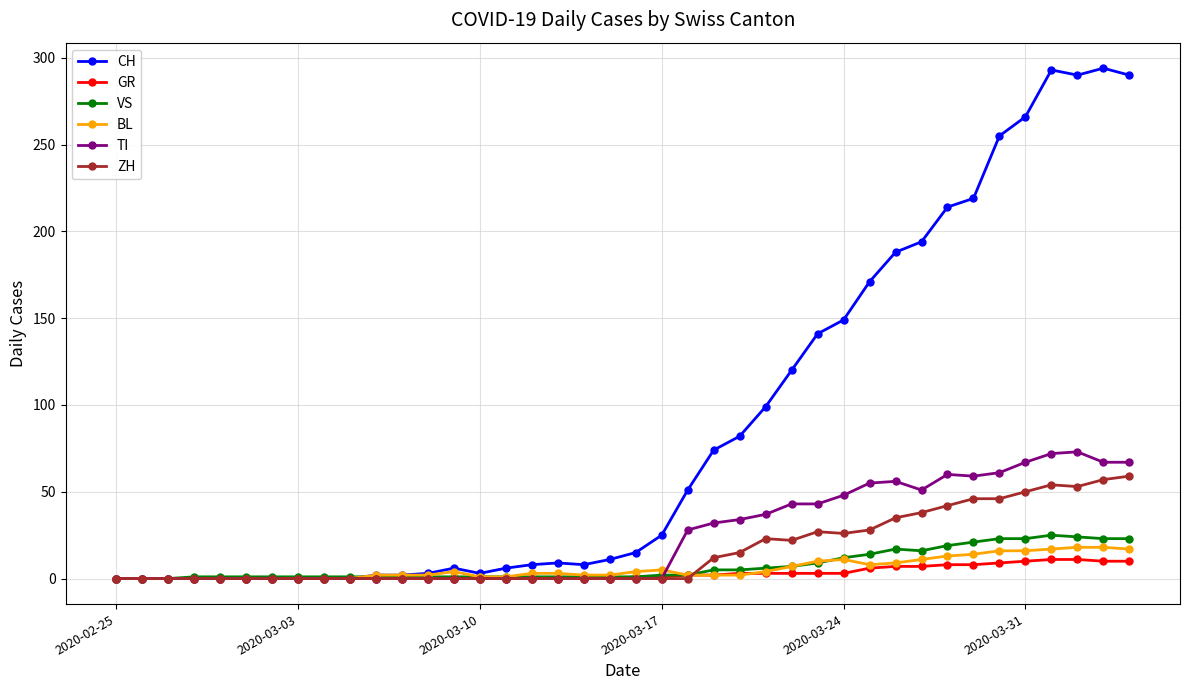

What is the difference between the maximum and minimum values in the ZH series?

59